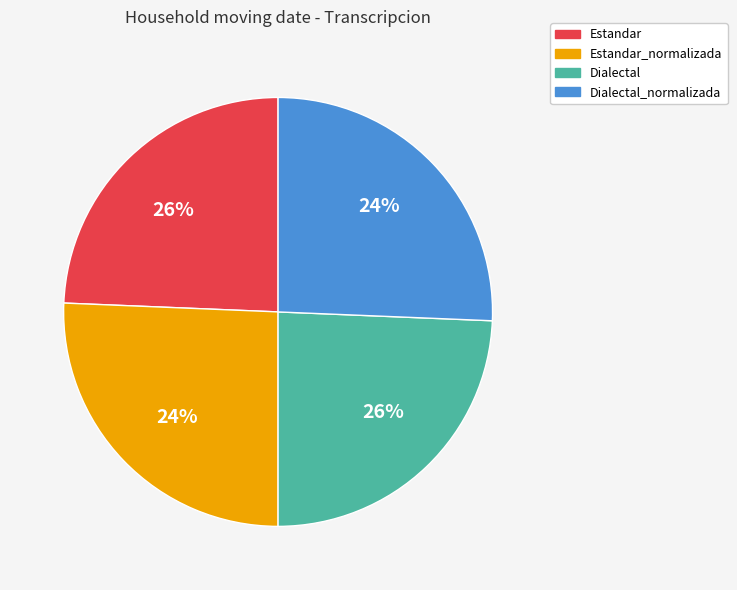

Count the number of slices in the pie.

4